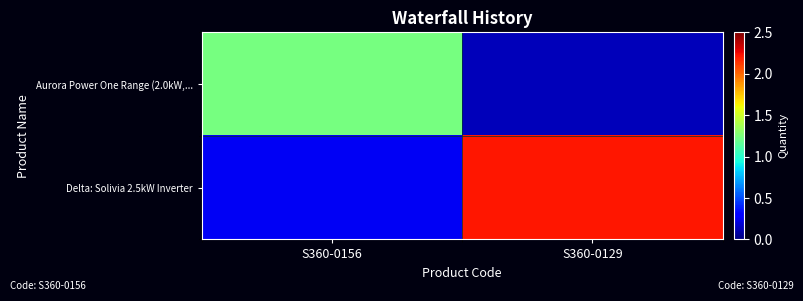

What is the difference between the highest and lowest values at S360-0156?

1.0